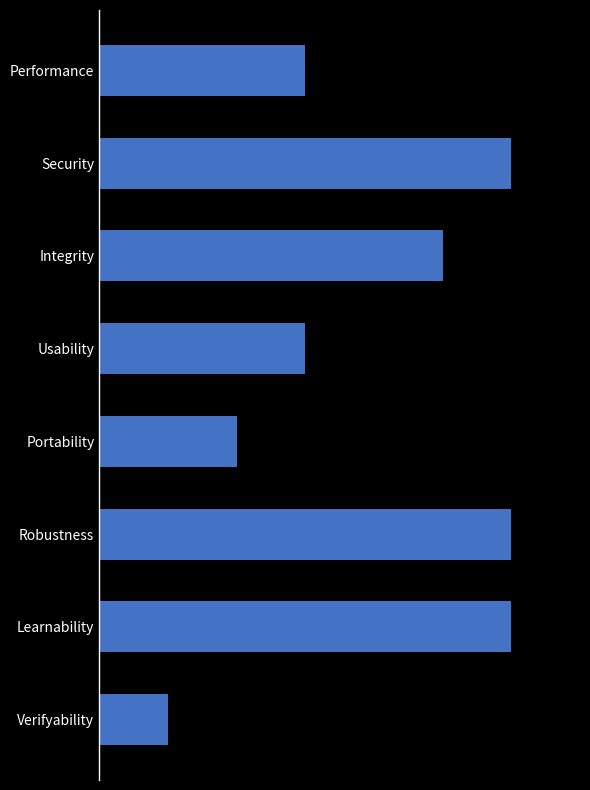

Are the bars horizontal?

Yes